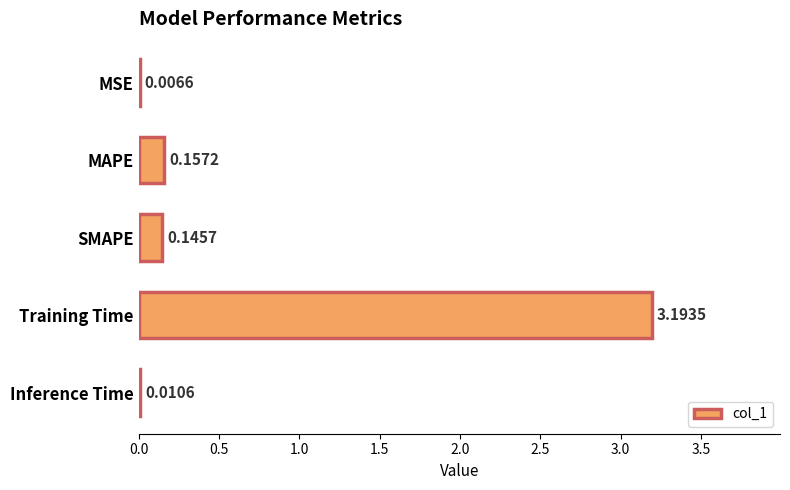

Which has a higher value, MSE or Inference Time?

Inference Time